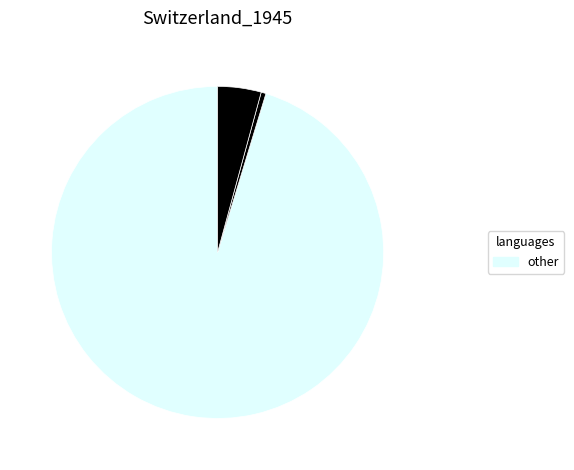

To the nearest percent, what is the difference between the largest and smallest slice percentages?

95%